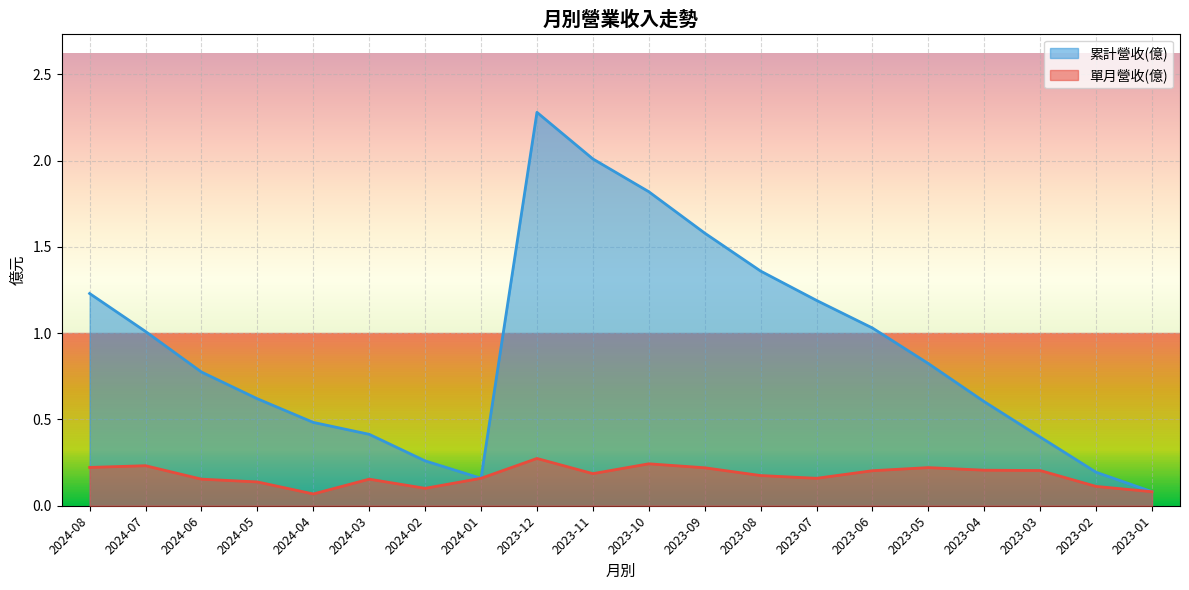

What is the value of the 單月營收(億) point at the 1st from the left?

0.2